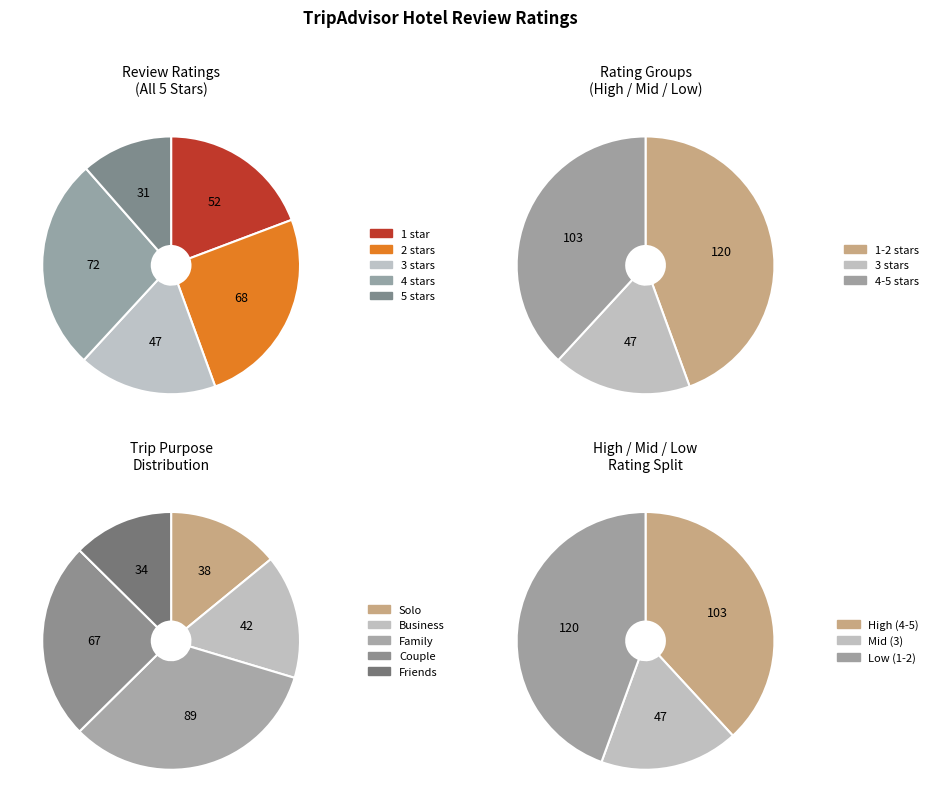

How many slices are in this pie chart?

5